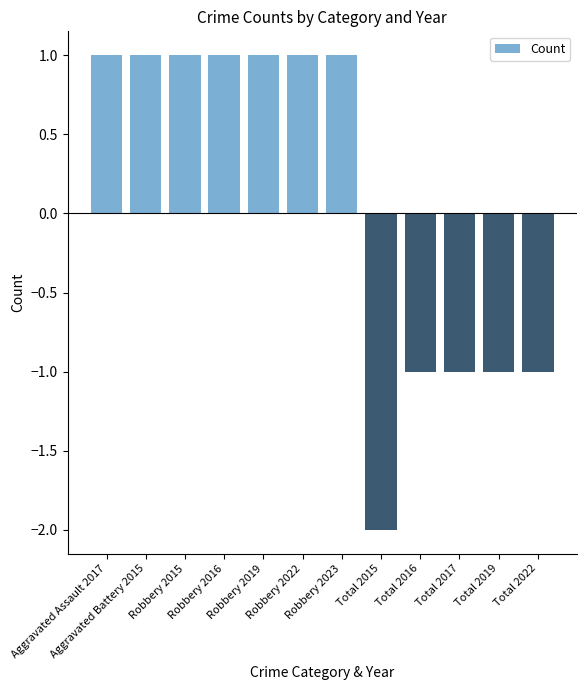

What is the difference between the second highest and minimum values?

3